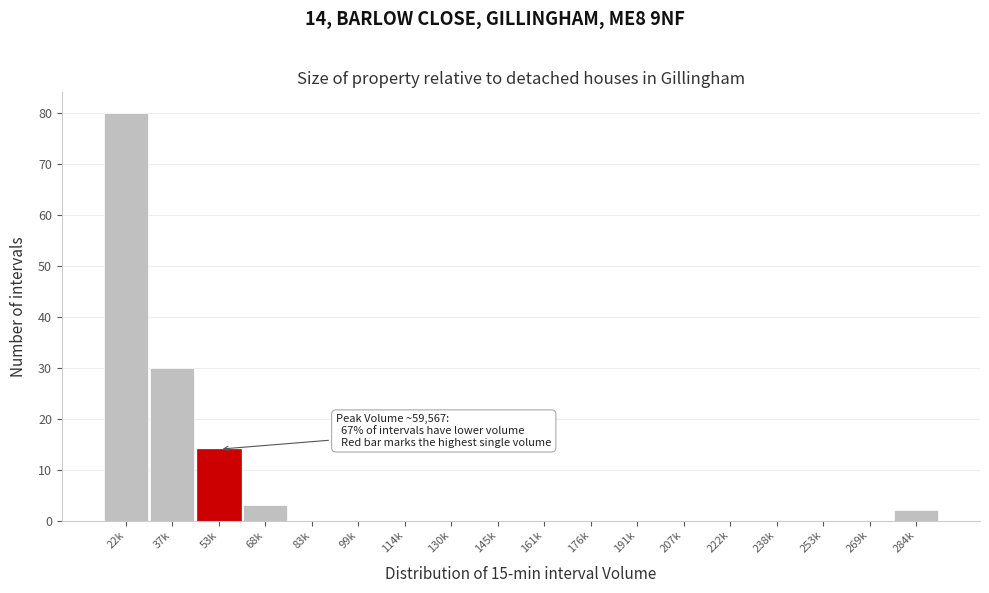

Reading right to left, extract all data points from this chart.

284k=2	269k=0	253k=0	238k=0	222k=0	207k=0	191k=0	176k=0	161k=0	145k=0	130k=0	114k=0	99k=0	83k=0	68k=3	53k=14	37k=30	22k=80